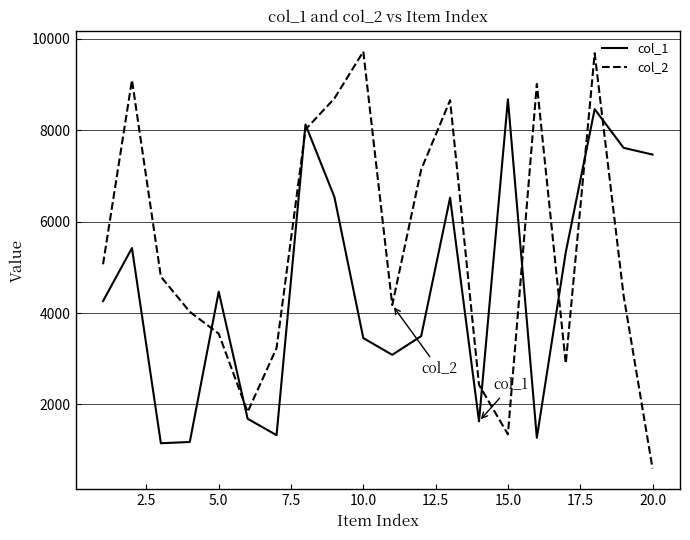

Rank the series by their average value, from lowest to highest.

col_1, col_2